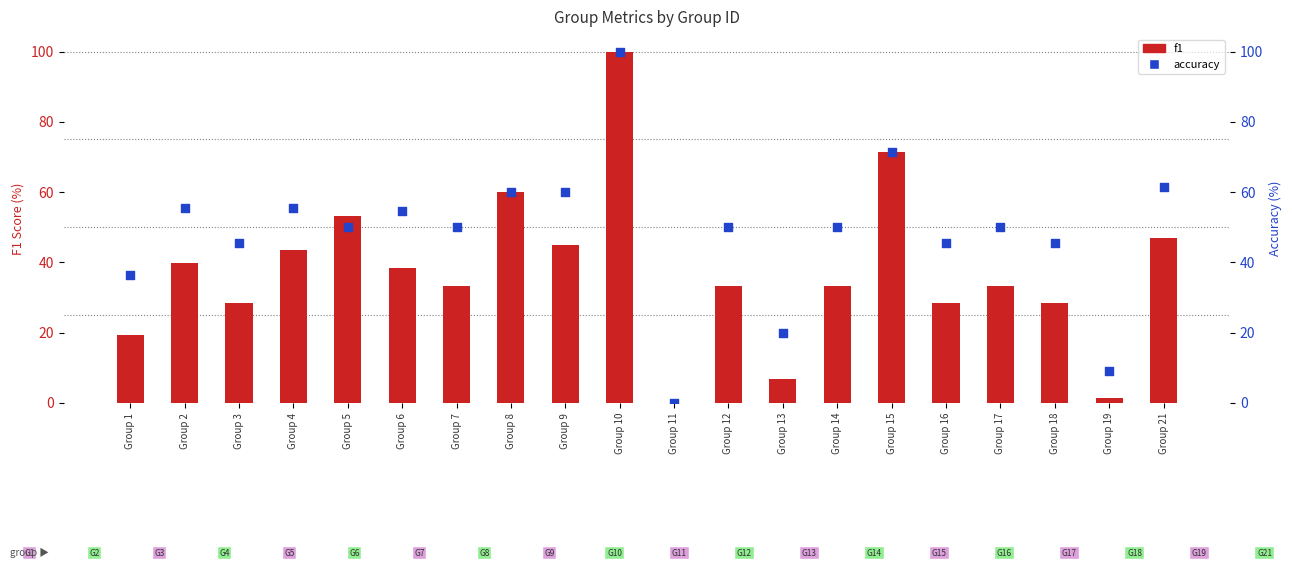

At which category is the sum across all series the highest?

Group 10